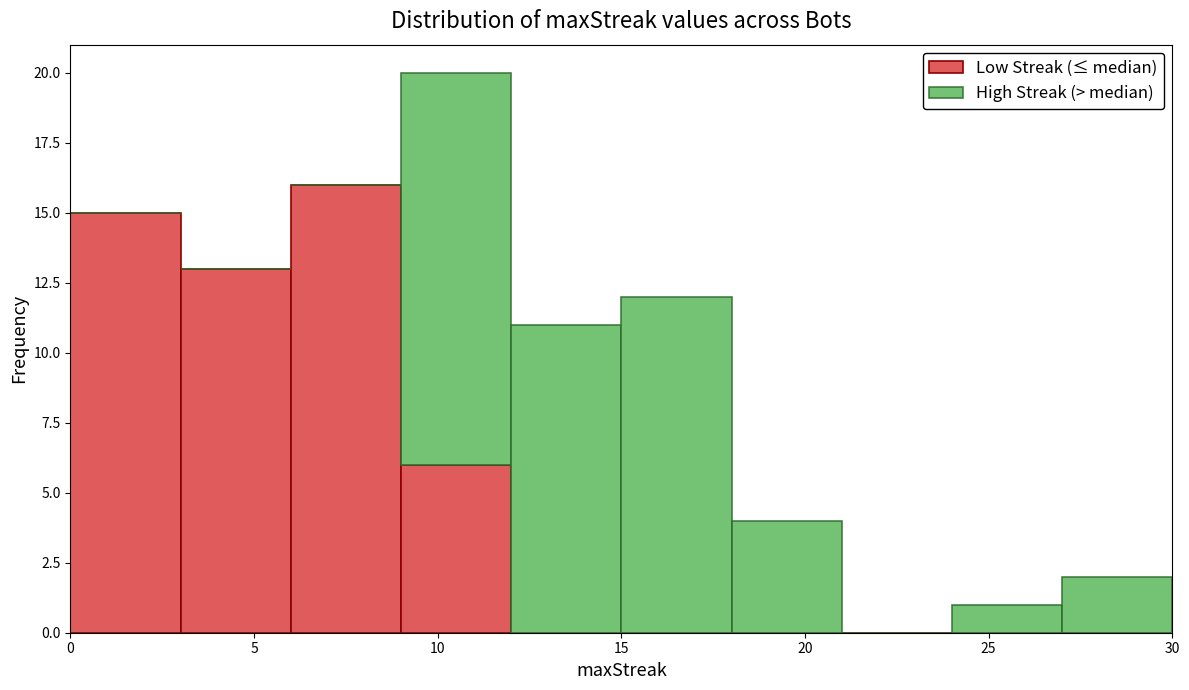

What is the total height of the stacked bar covering 18 to 21 on the x-axis? The values are not printed on the chart, so give them approximately, as read against the axis.

4